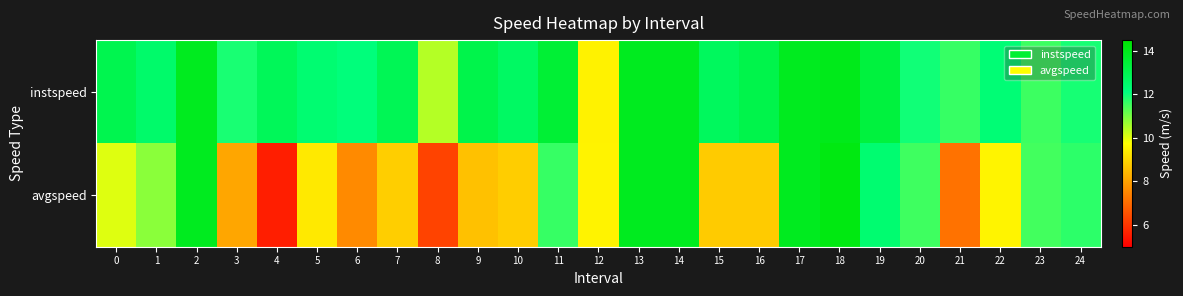

Which series changed the most between 12 and 18?

avgspeed